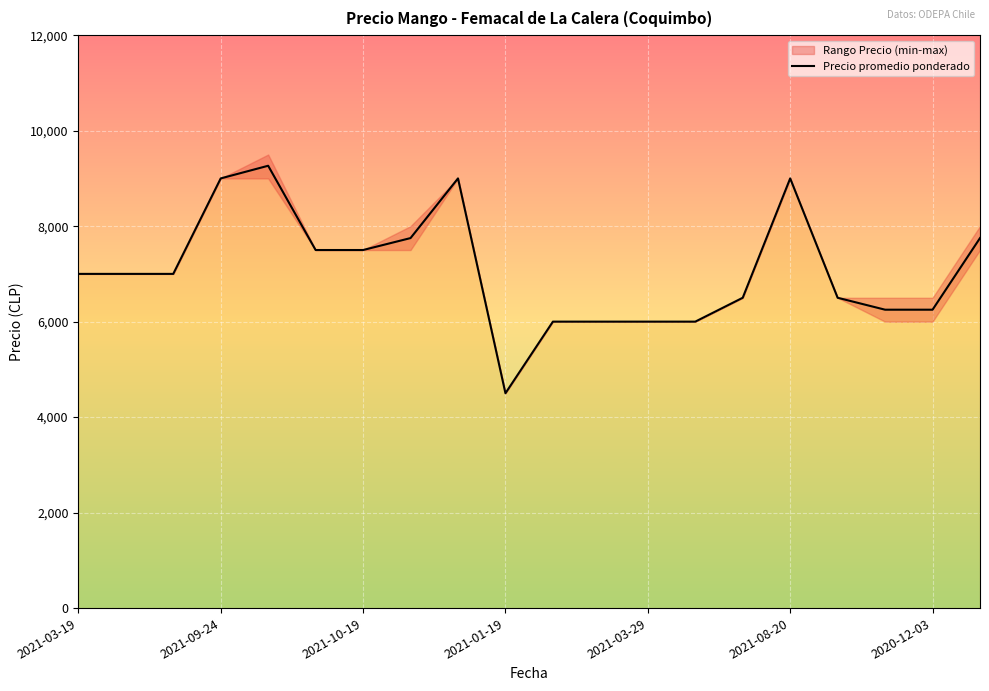

The value of Precio promedio ponderado at 2021-03-19 is 2357. True or false?

False